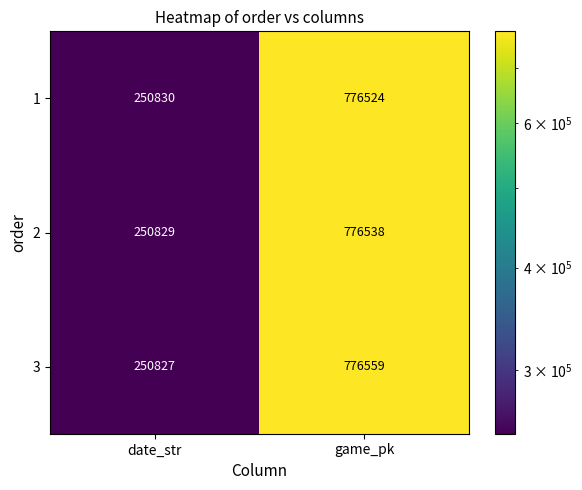

Rank the series by their average value, from highest to lowest.

3, 2, 1